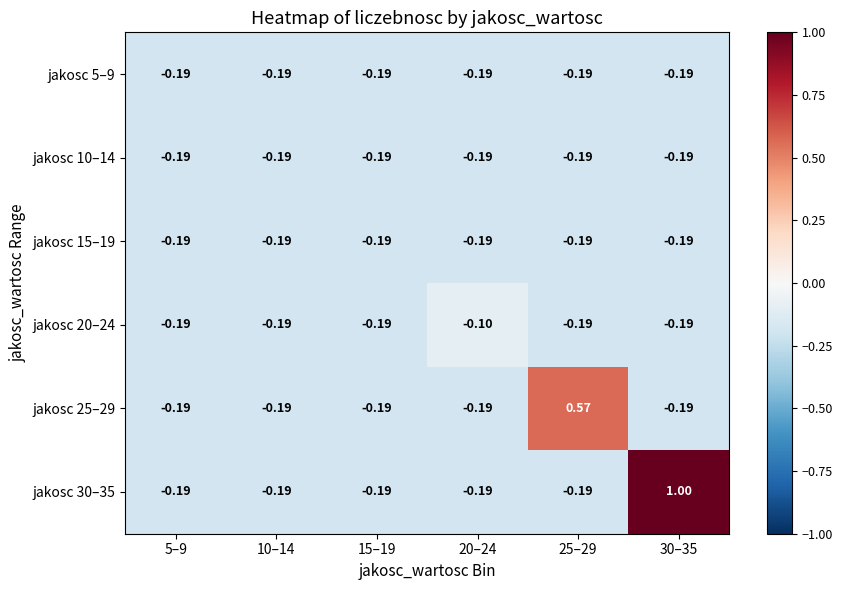

At which category is the sum across all series the highest?

30–35